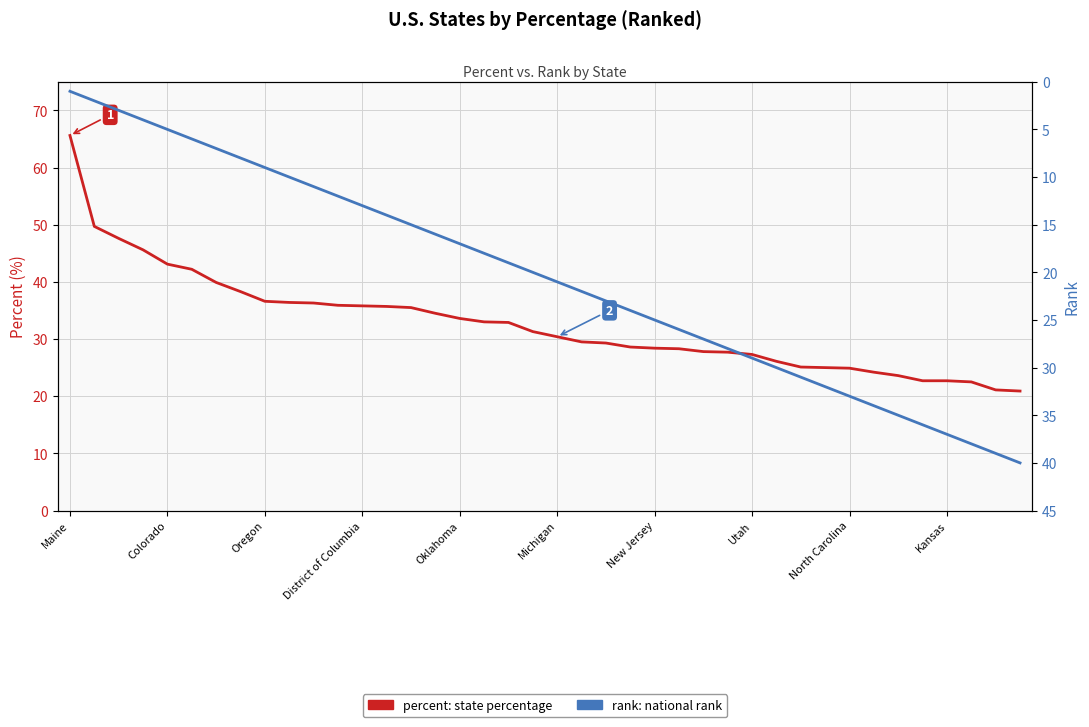

Is it true that percent equals 38.2 at 34?

False